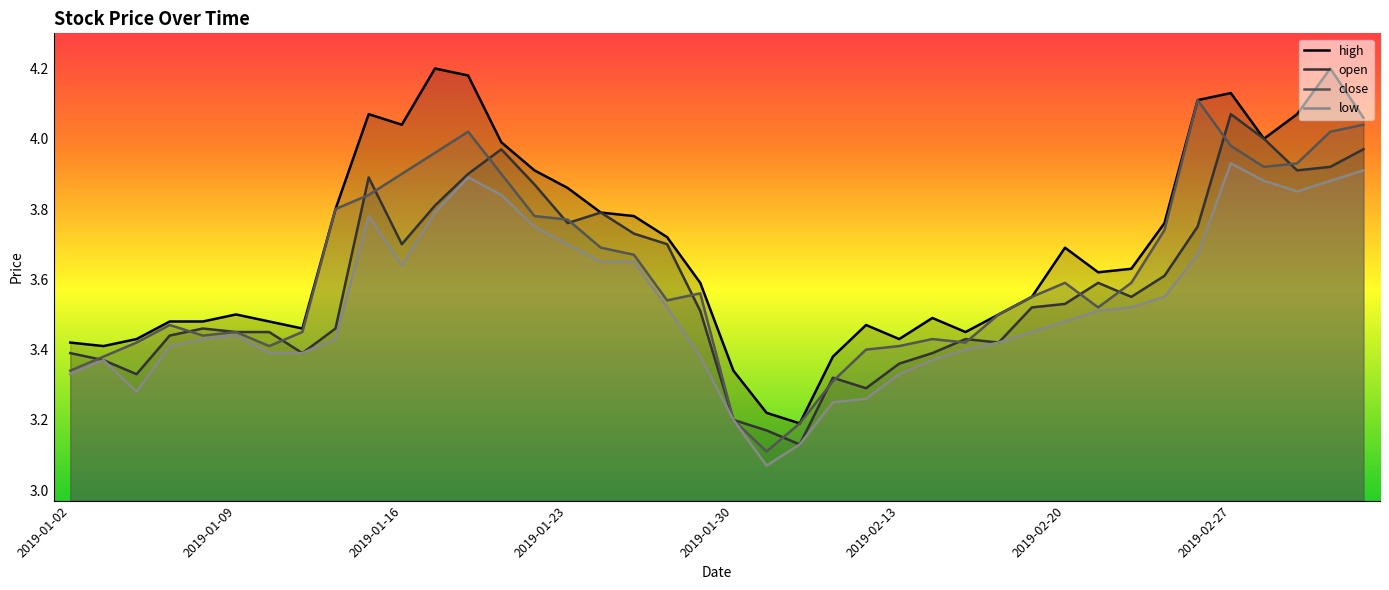

How many interior local valleys does the open series have?

9